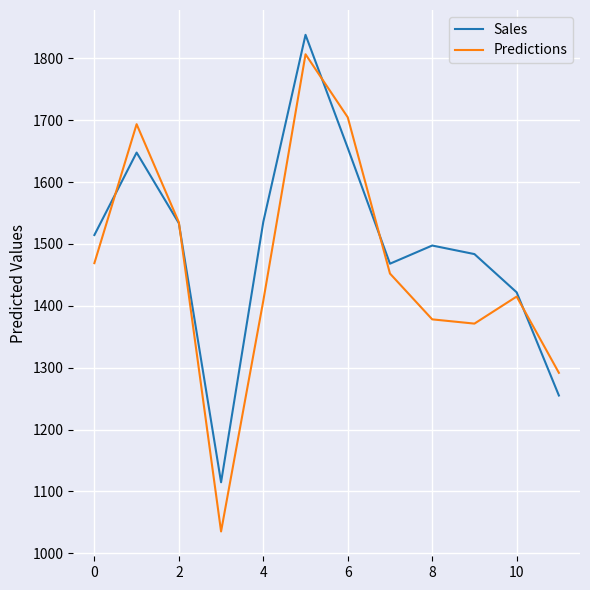

Which series ends up on top after the final intersection of Predictions and Sales?

Predictions